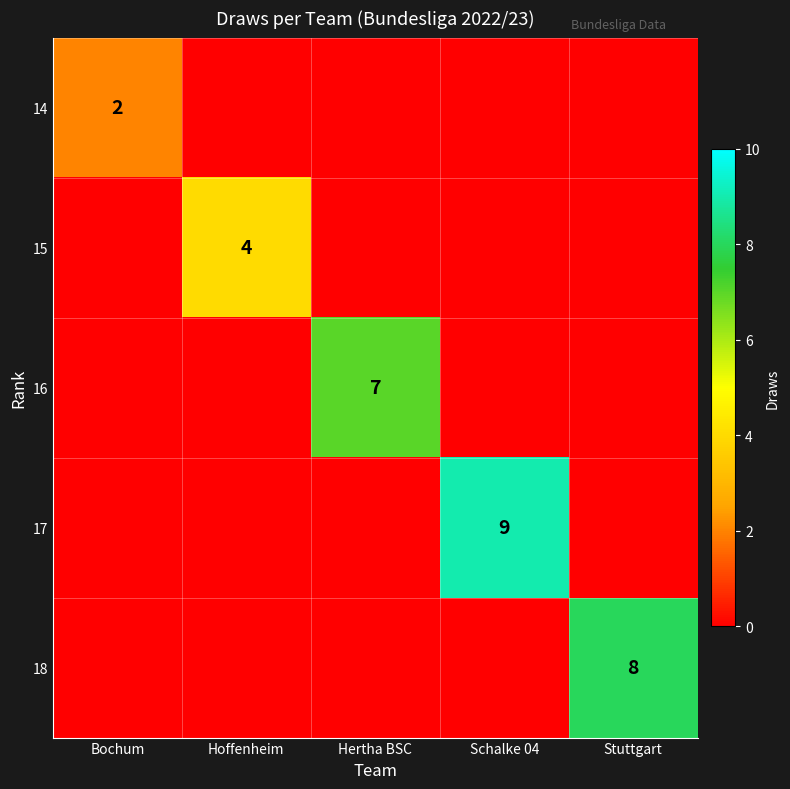

Which category has the highest value across all series?

Schalke 04